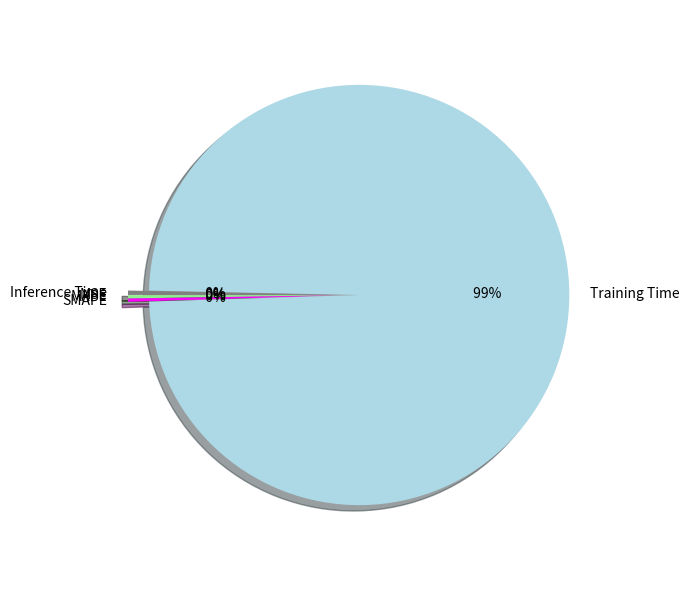

True or false: Training Time accounts for 87% of the total.

False